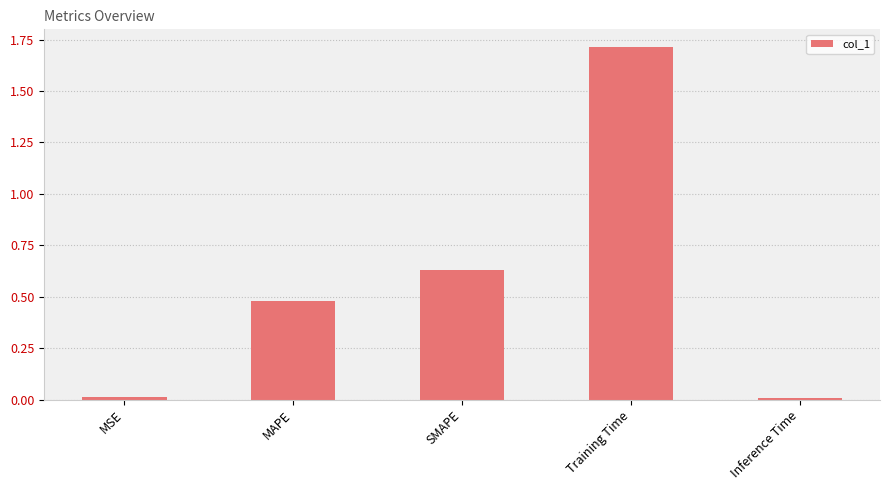

What is the difference between the maximum and minimum values?

1.7